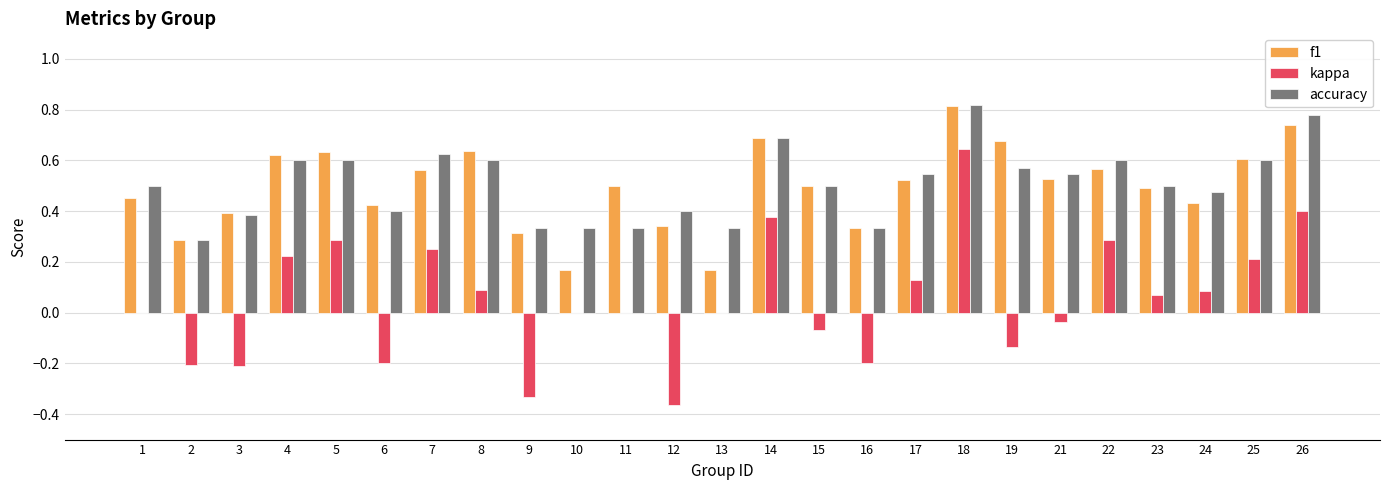

What is the sum of all kappa values?

1.3